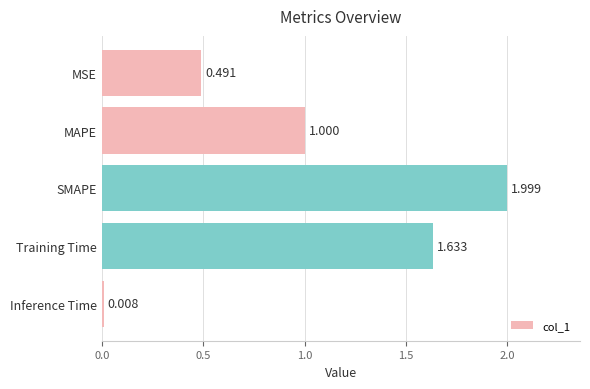

How many series are shown in this chart?

1